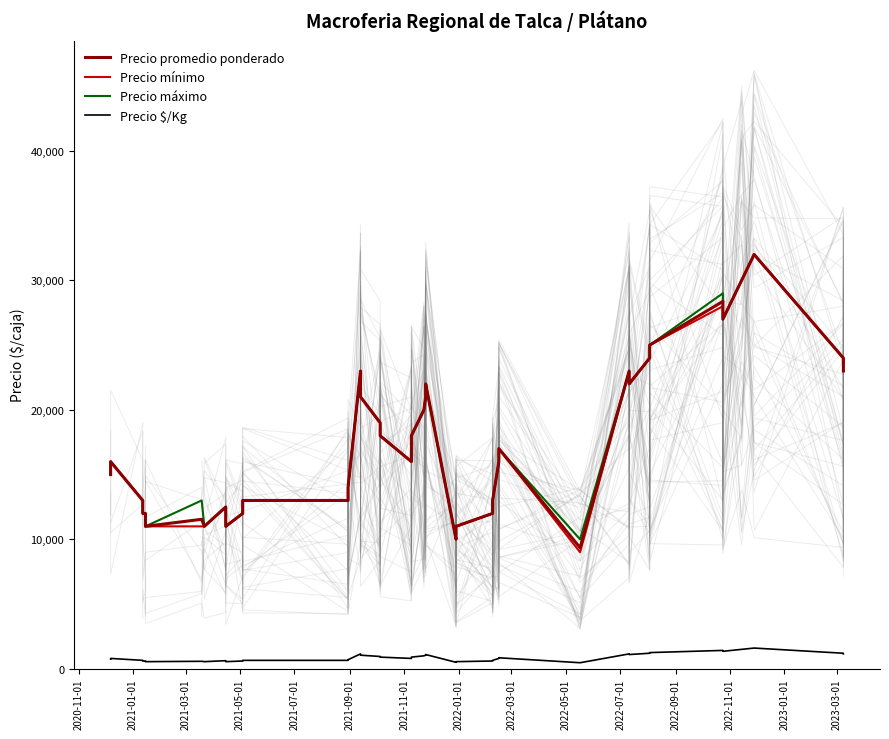

True or false: Precio $/Kg and Precio mínimo cross at least once.

False